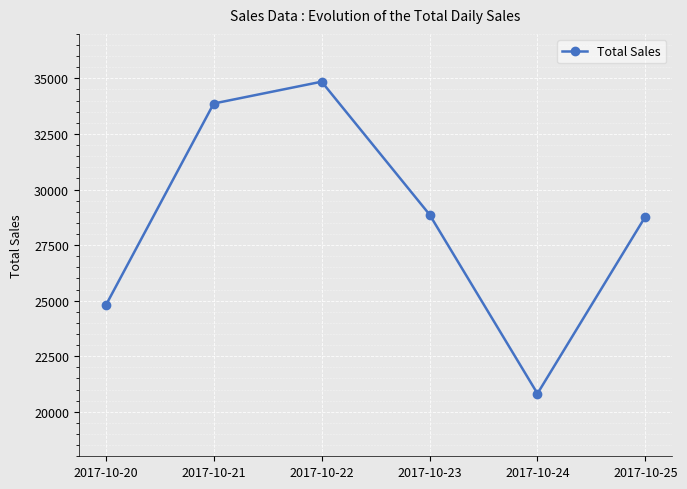

Where is the first local maximum?

2017-10-22